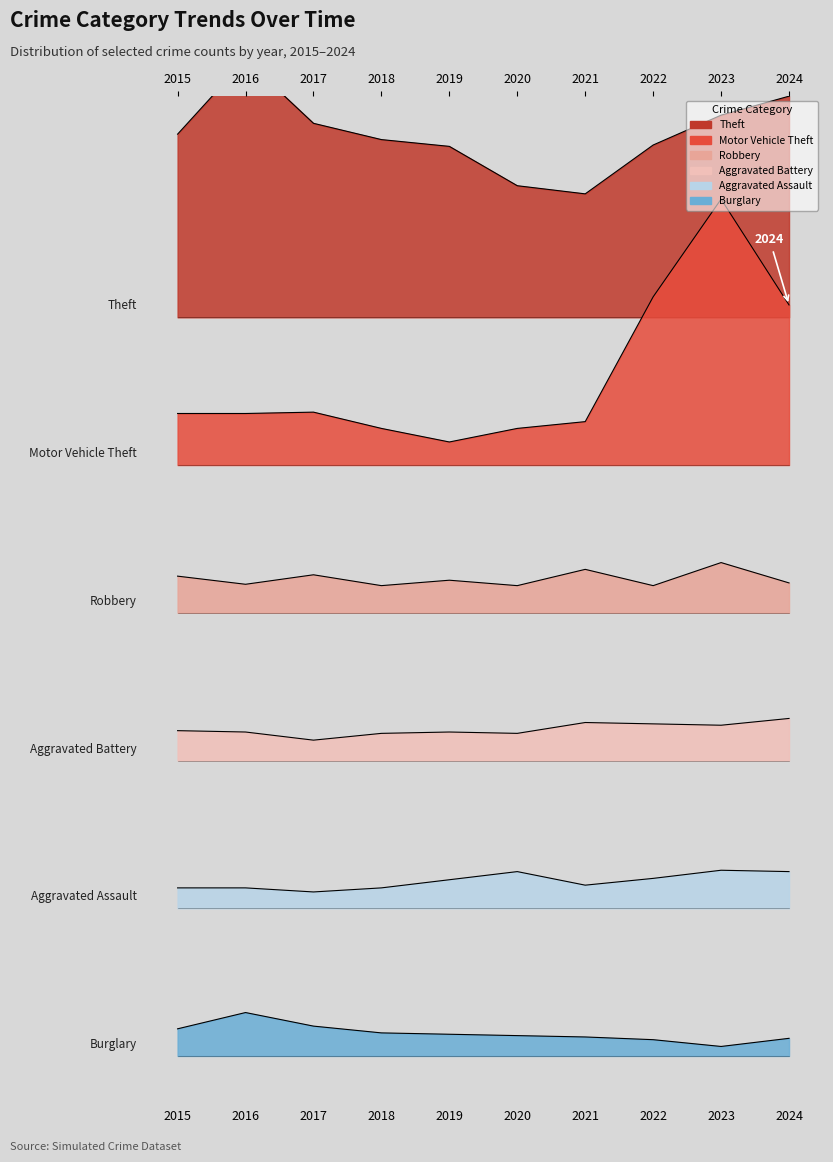

What are all the series names shown in the legend?

Theft, Motor Vehicle Theft, Robbery, Aggravated Battery, Aggravated Assault, Burglary